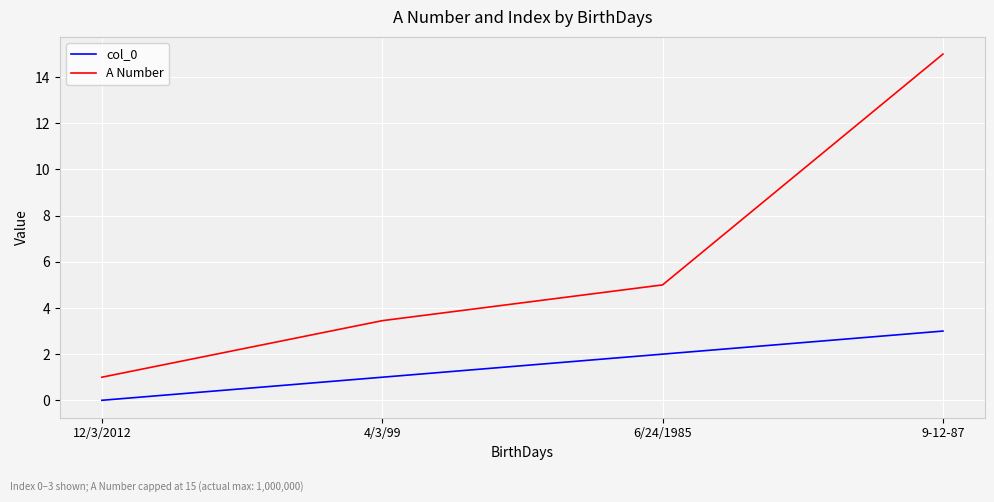

What are all the series names shown in the legend?

col_0, A Number